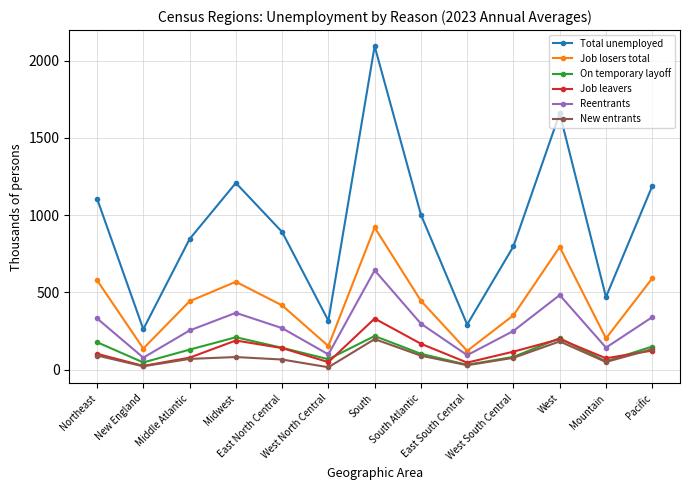

Is this an area chart (filled region under the line)?

No